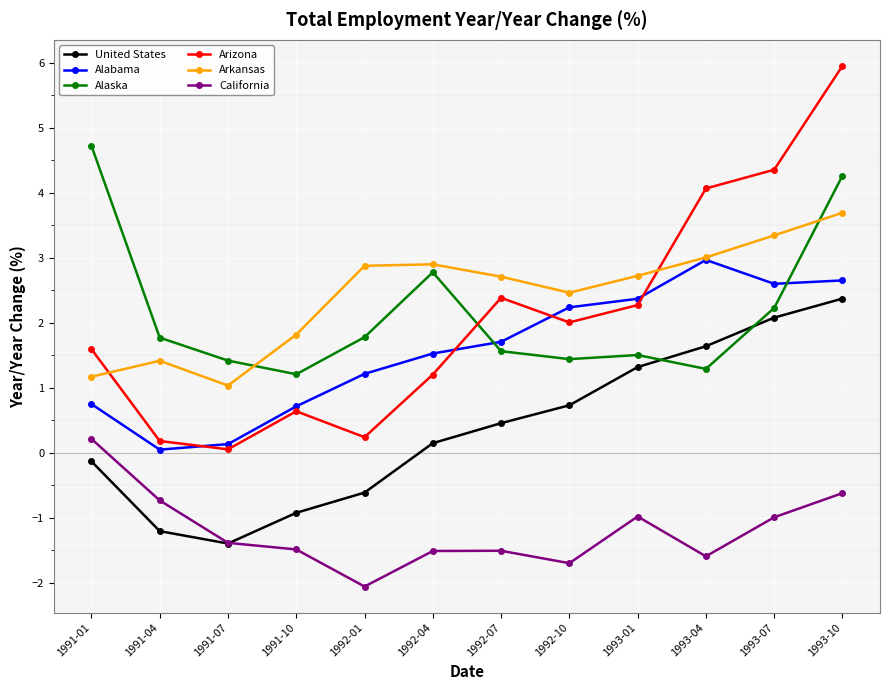

The value of Arizona at 1993-10 is 8.6. True or false?

False